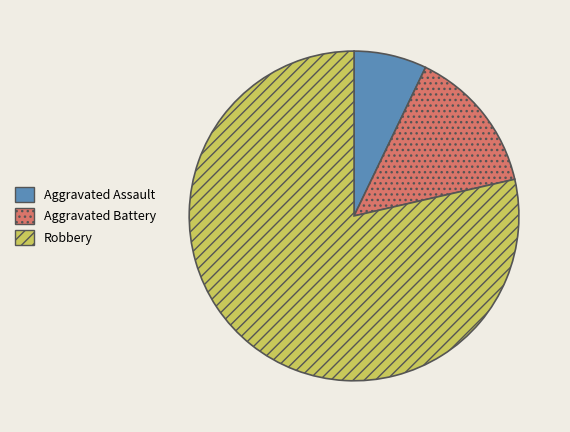

Combined, do Robbery and Aggravated Battery account for over 50%?

Yes